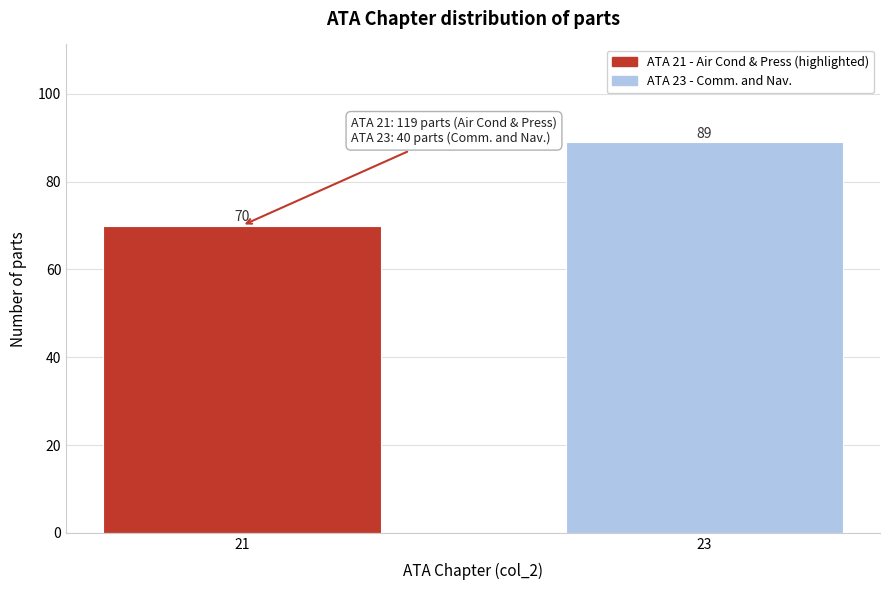

Reading right to left, what are all the values shown in this chart?

23=89	21=70